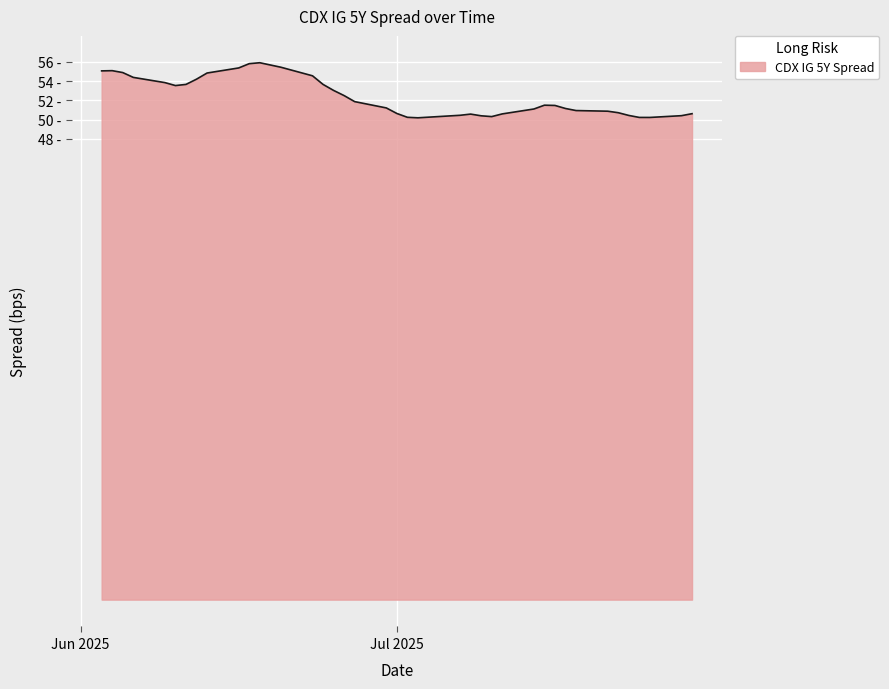

What is the value of the 1st point from the left?

55.0